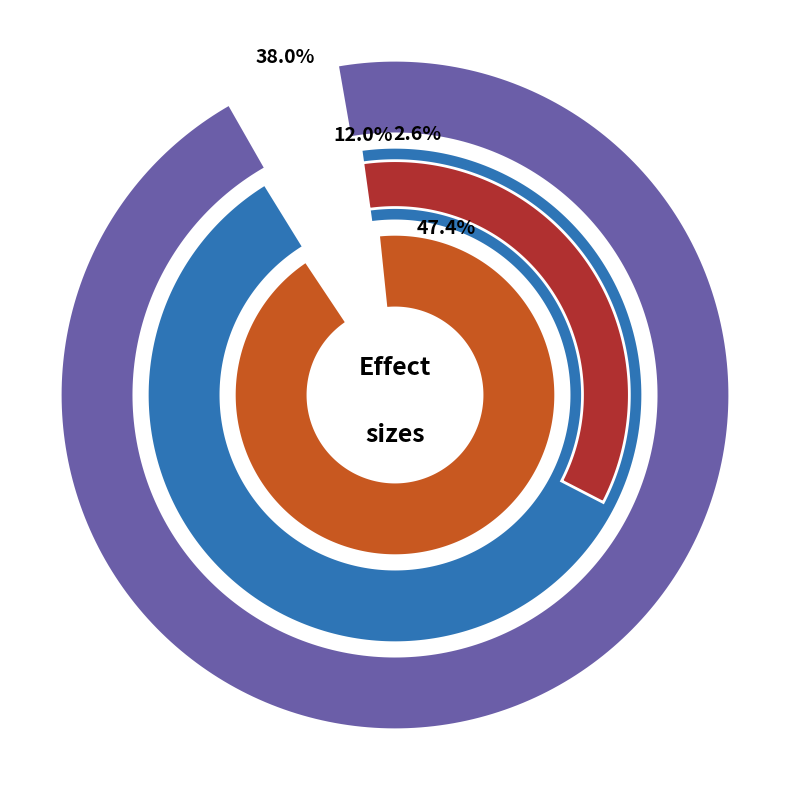

How many segments does this pie chart have?

4